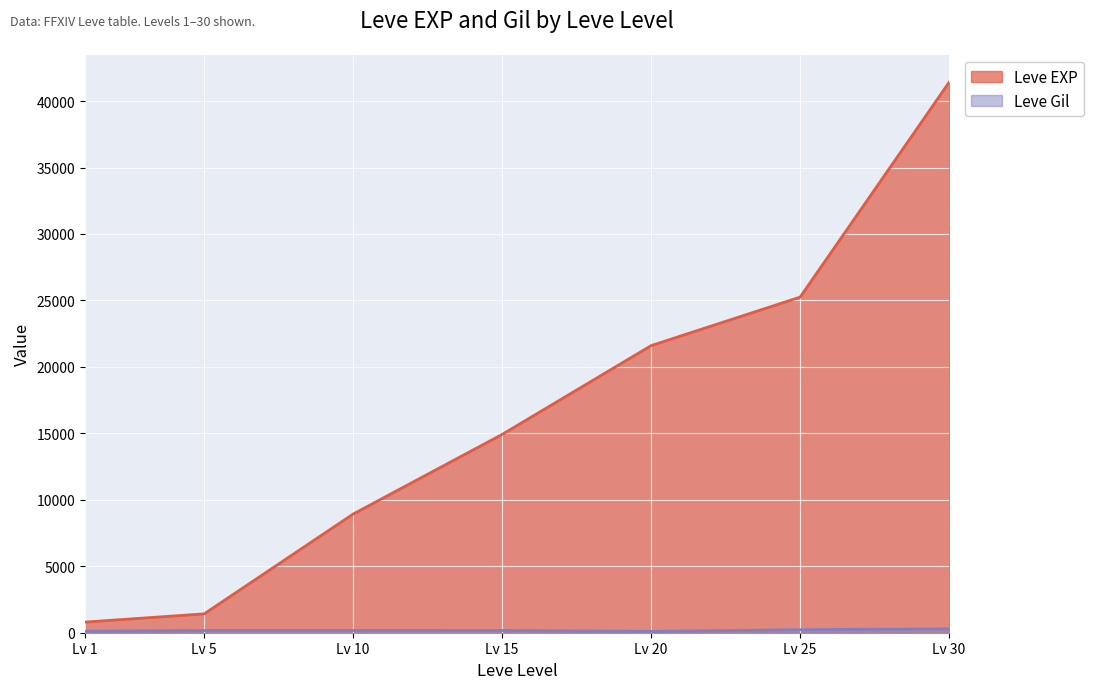

How many lines are shown in the chart?

2